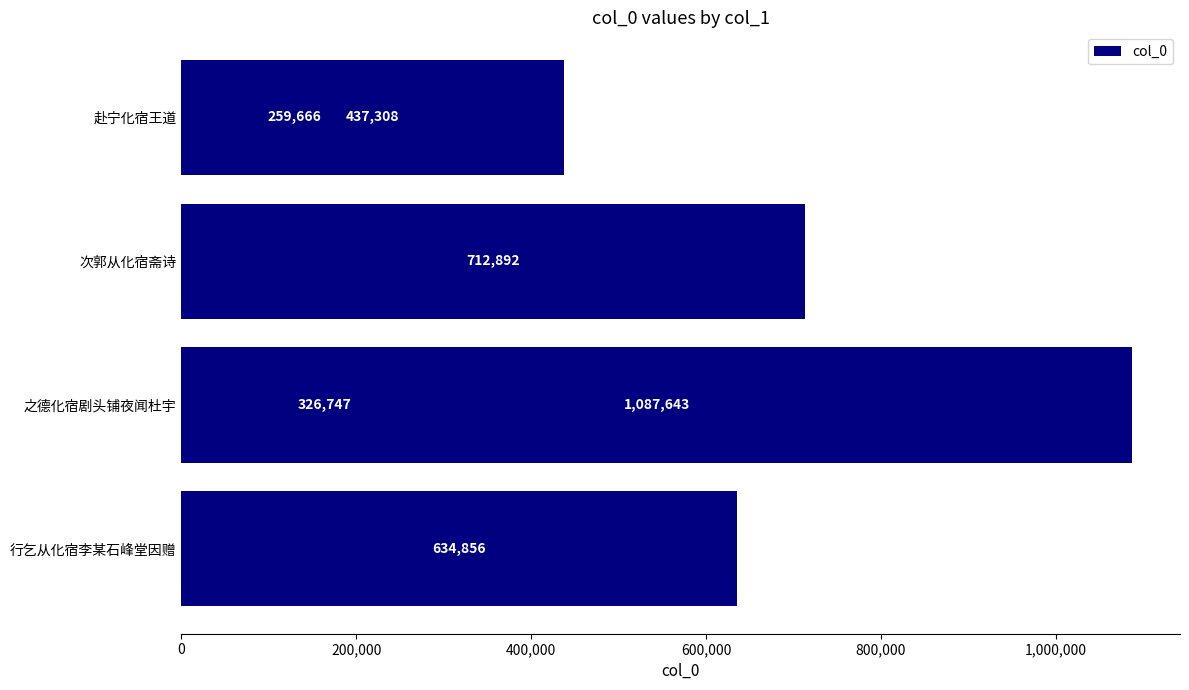

What position from the right is 1,000,000?

1